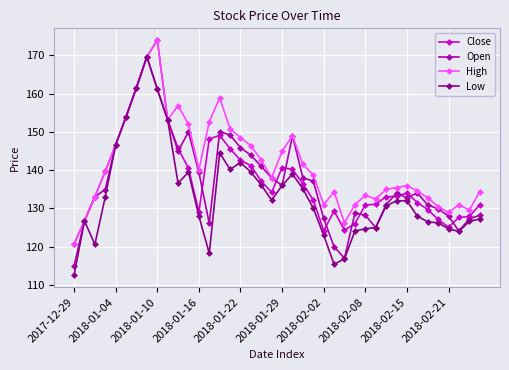

What is the sum of all Close values?

5495.3